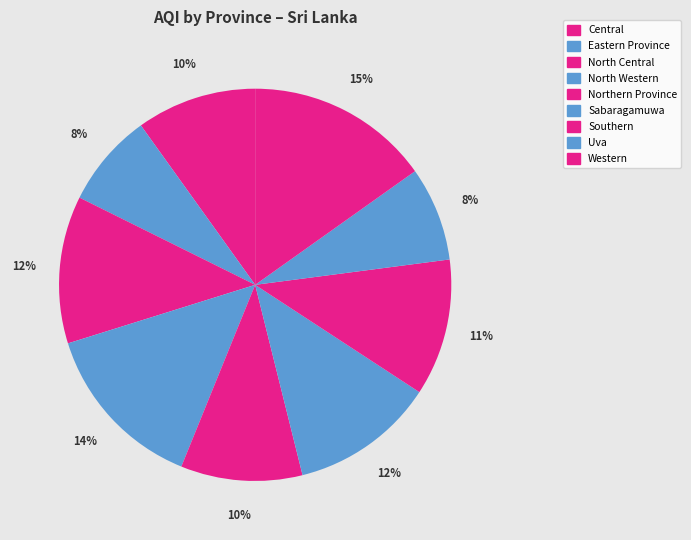

The Eastern Province slice represents 21% of the pie. True or false?

False